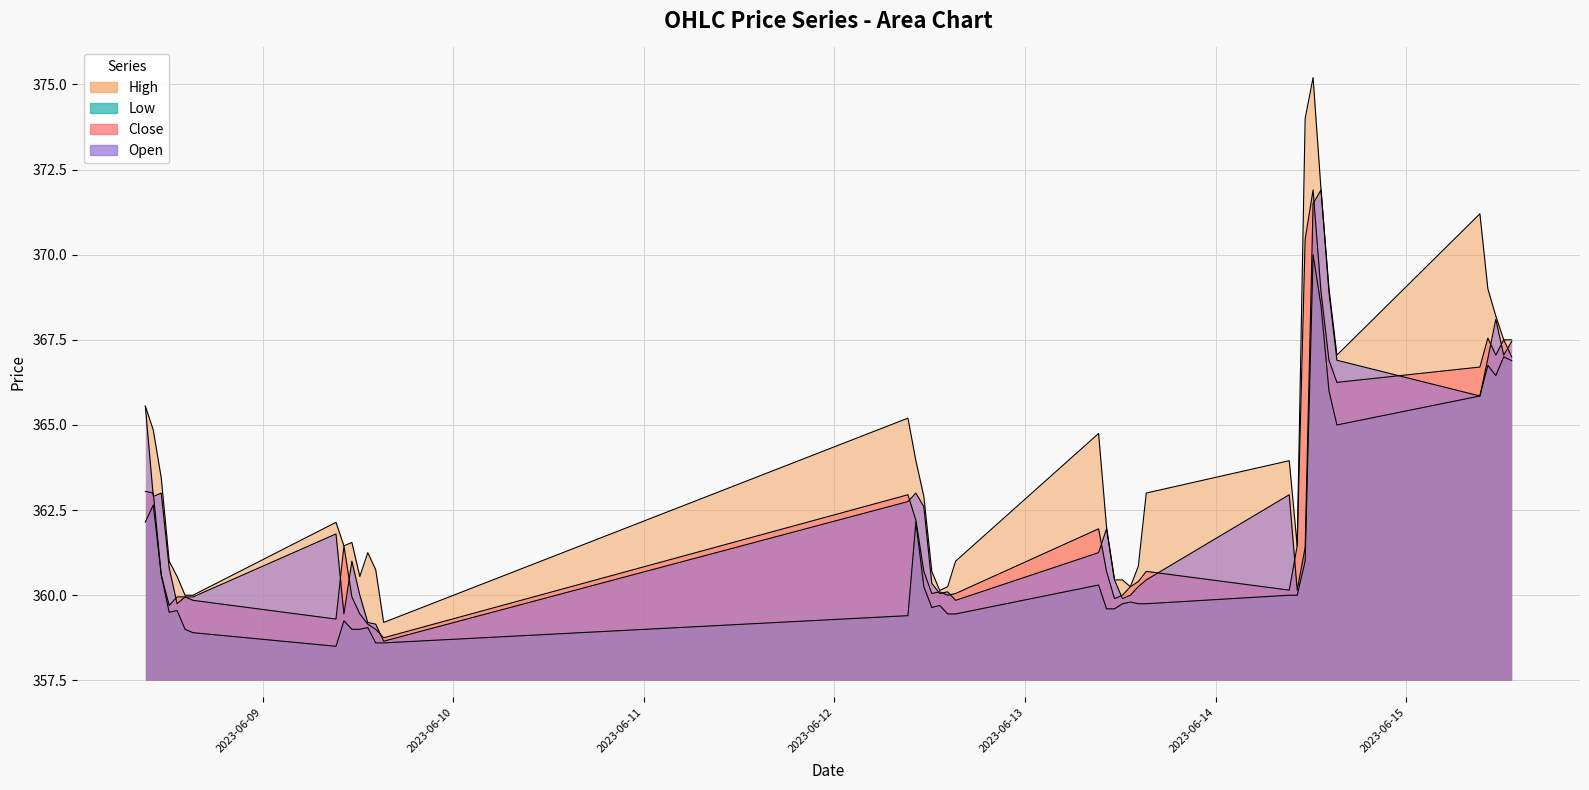

Which has a higher value, 2023-06-13 09:15 or 2023-06-14 09:15?

2023-06-13 09:15